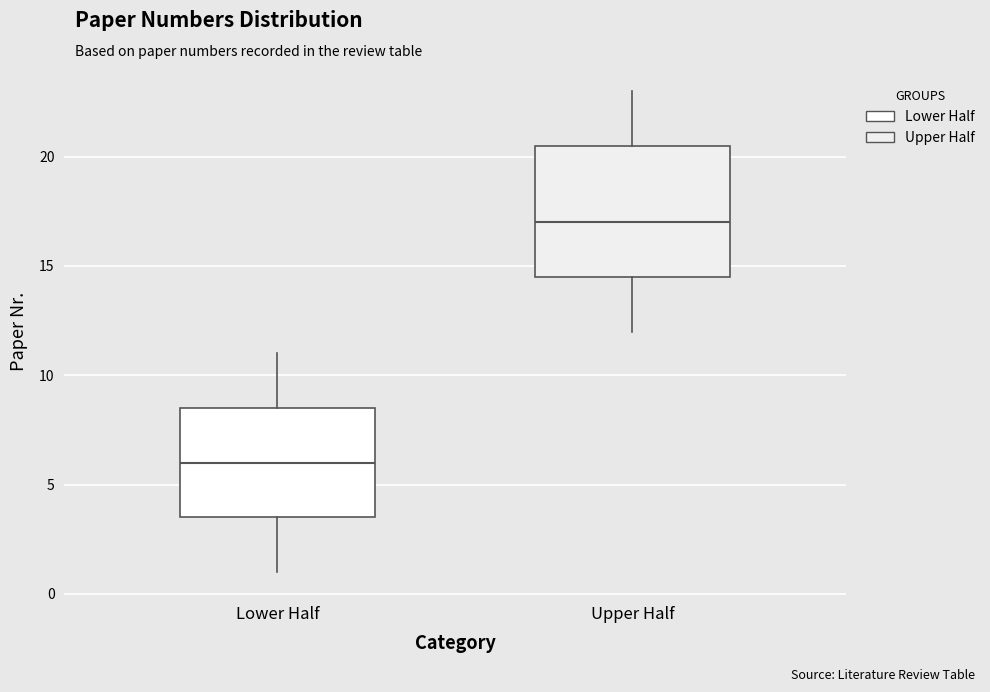

Which box's median line is the highest?

Upper Half